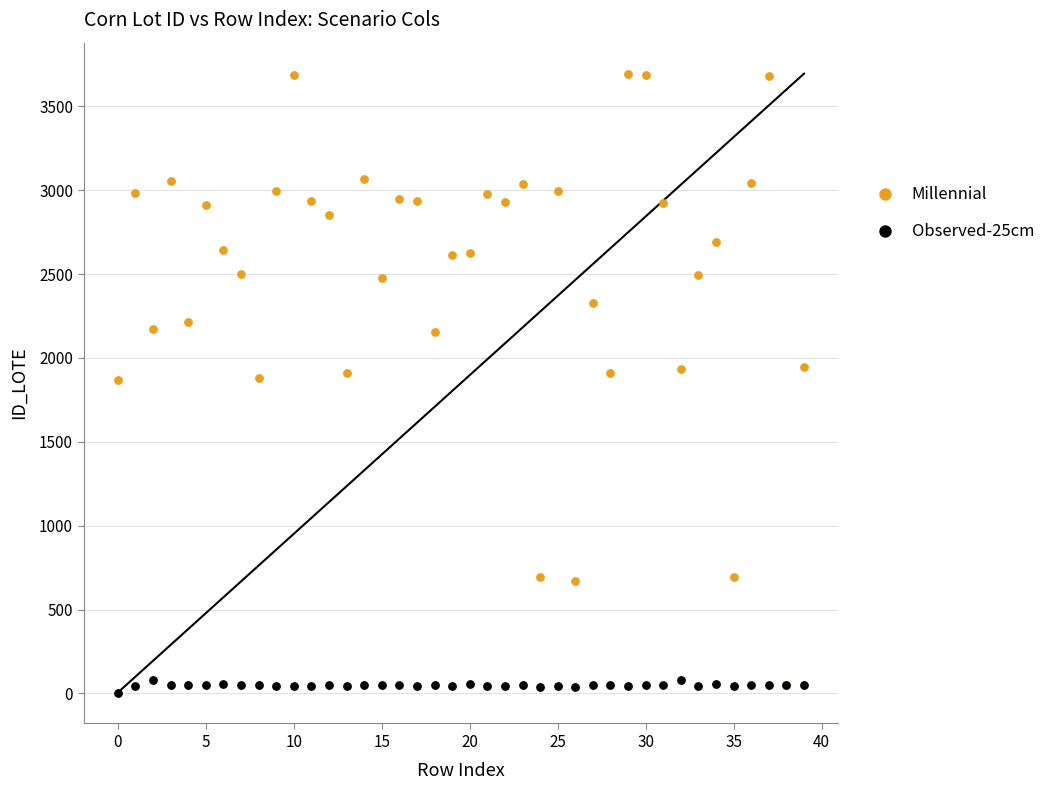

What are all the series names shown in the legend?

Millennial, Observed-25cm